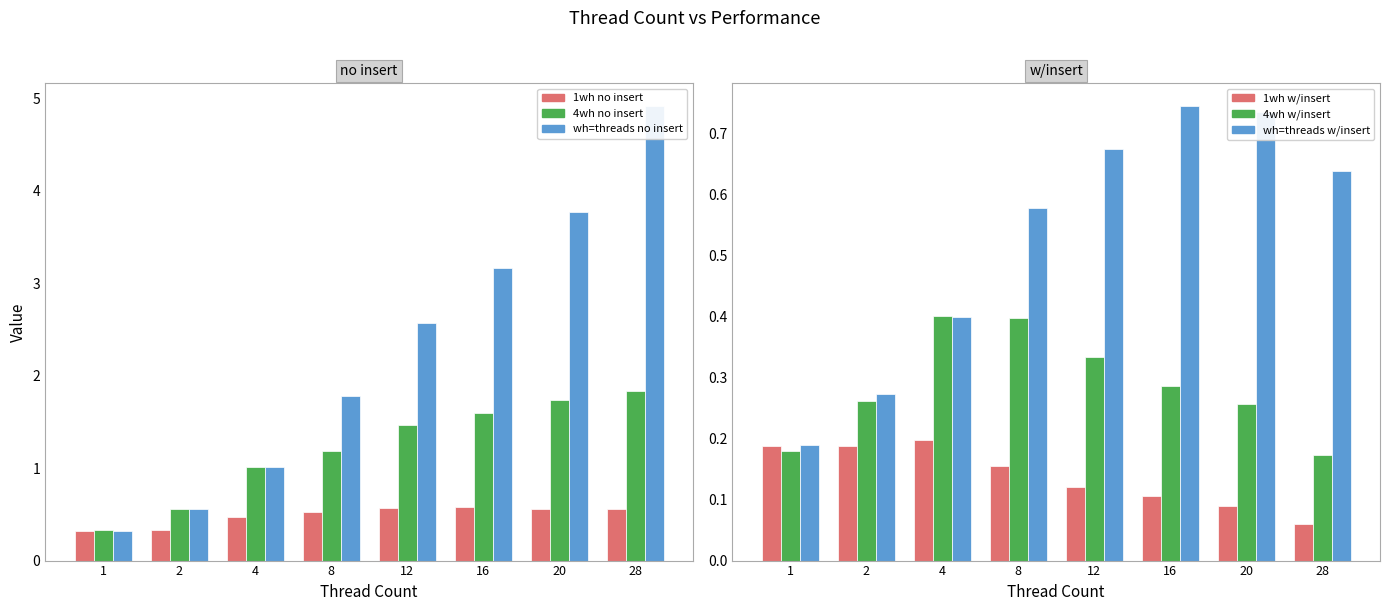

Reading right to left, transcribe all the data shown in this chart.

1wh no insert: 0.6	0.6	0.6	0.6	0.5	0.5	0.3	0.3
4wh no insert: 1.8	1.7	1.6	1.5	1.2	1.0	0.6	0.3
wh=threads no insert: 4.9	3.8	3.2	2.6	1.8	1.0	0.6	0.3
1wh w/insert: 0.1	0.1	0.1	0.1	0.2	0.2	0.2	0.2
4wh w/insert: 0.2	0.3	0.3	0.3	0.4	0.4	0.3	0.2
wh=threads w/insert: 0.6	0.7	0.7	0.7	0.6	0.4	0.3	0.2